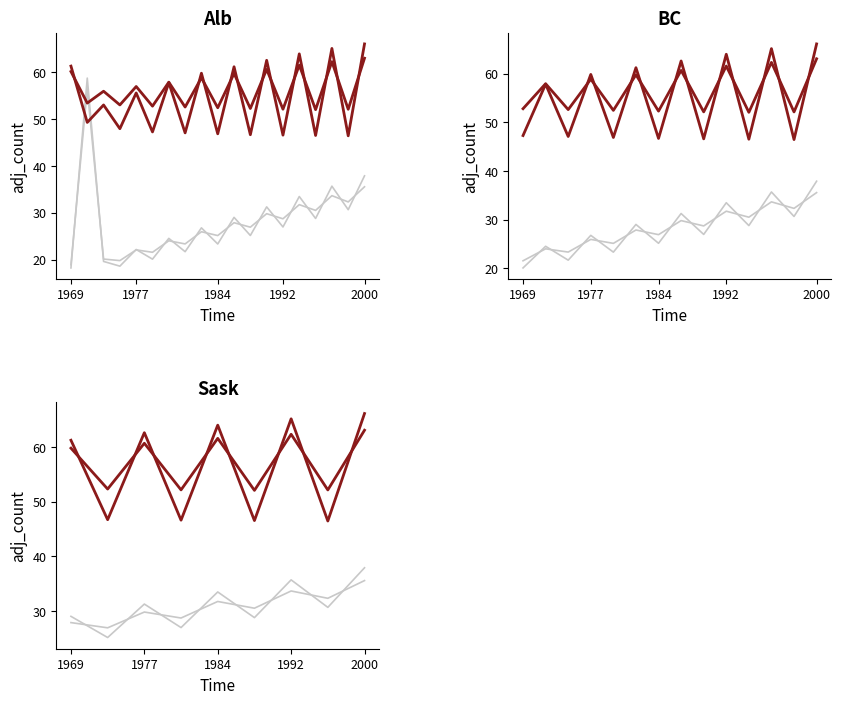

What is the total value across all series at 1992?

196.8